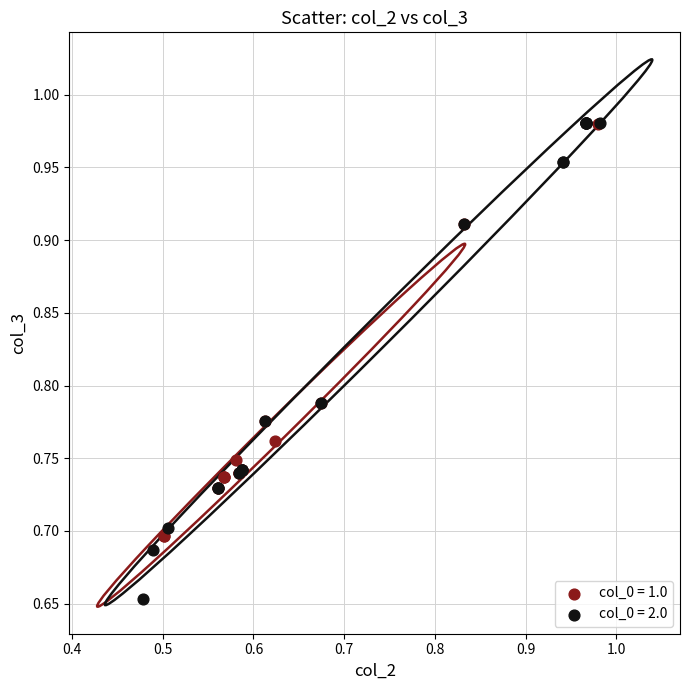

Which series contains the lowest Y value?

col_0 = 2.0